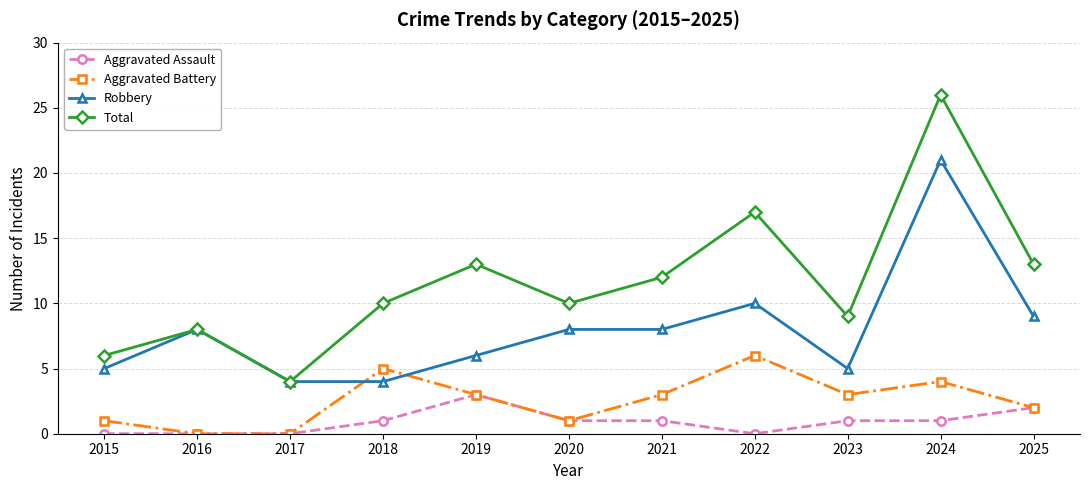

What is the spread (max minus min) of values at 2019?

10